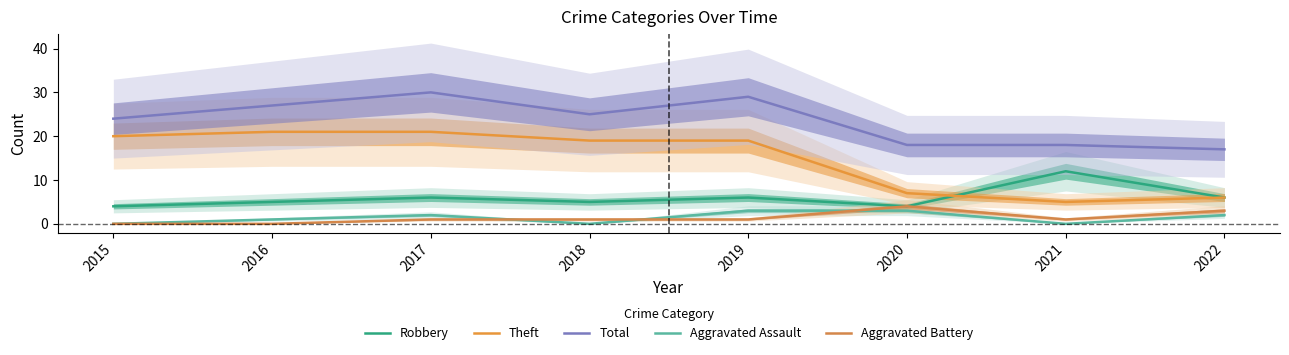

Does the chart display data point markers on the line(s)?

No